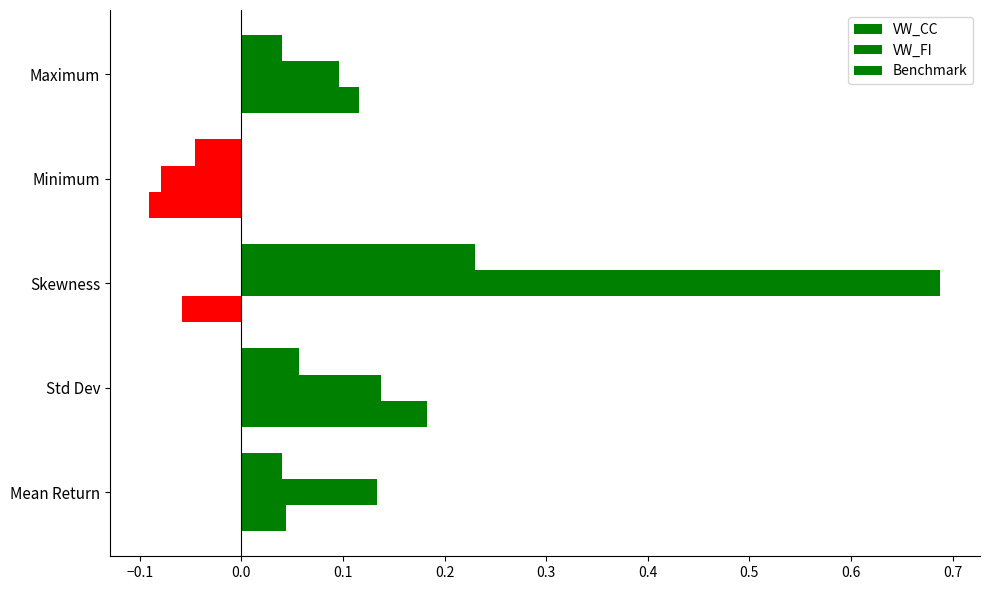

Reading left to right, transcribe all the data shown in this chart.

VW_CC: 0.0	0.1	0.2	-0.0	0.0
VW_FI: 0.1	0.1	0.7	-0.1	0.1
Benchmark: 0.0	0.2	-0.1	-0.1	0.1